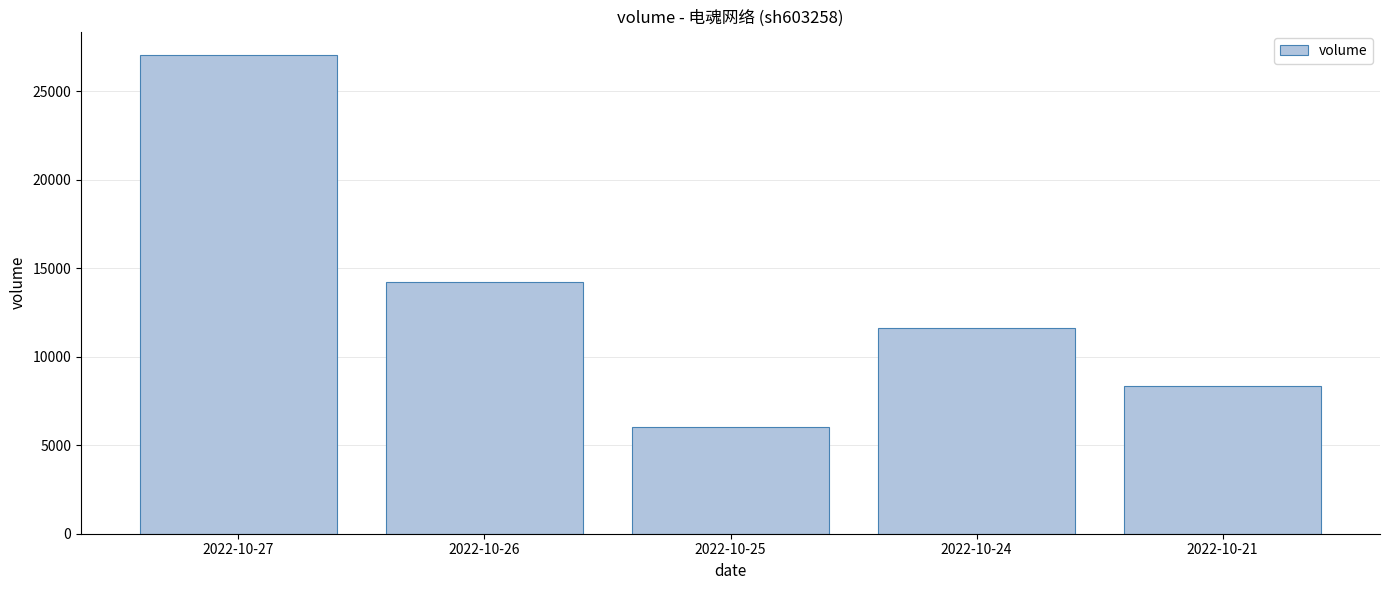

At which label is the value closest to 16547?

2022-10-26